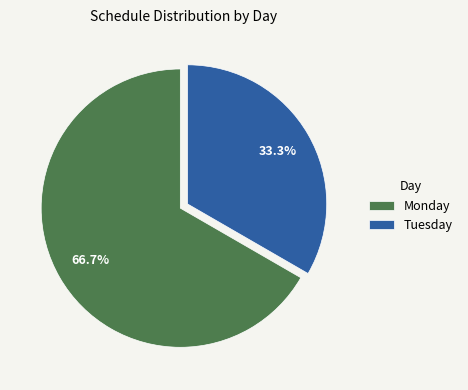

Is it true that Tuesday is 22% of the pie?

False